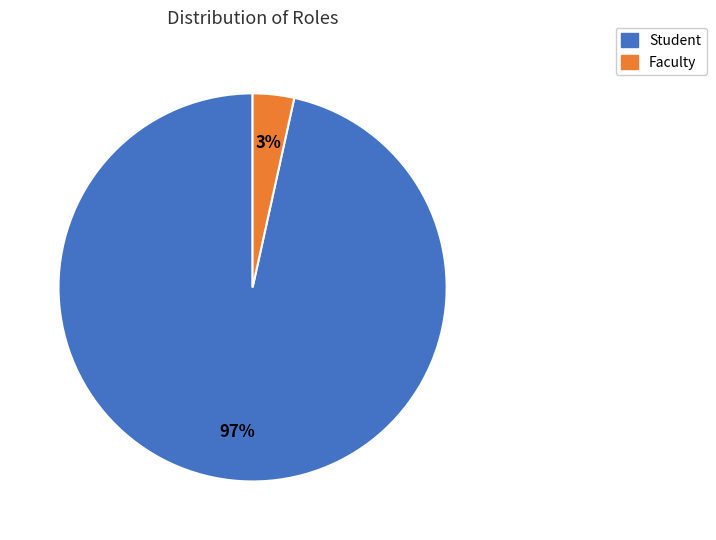

To the nearest percent, what is the combined percentage of Student and Faculty?

100%